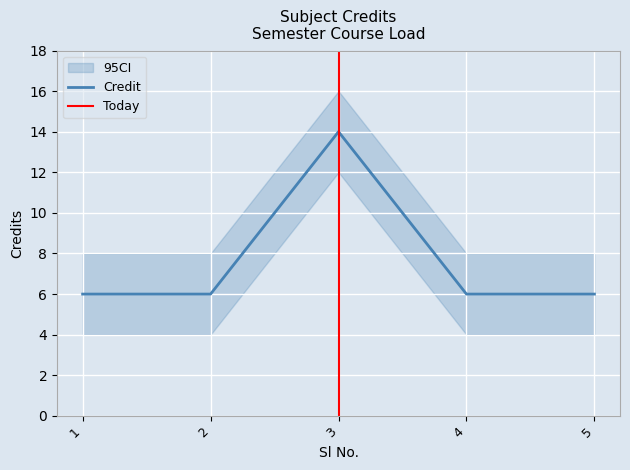

Which category has the lowest value across all series?

1